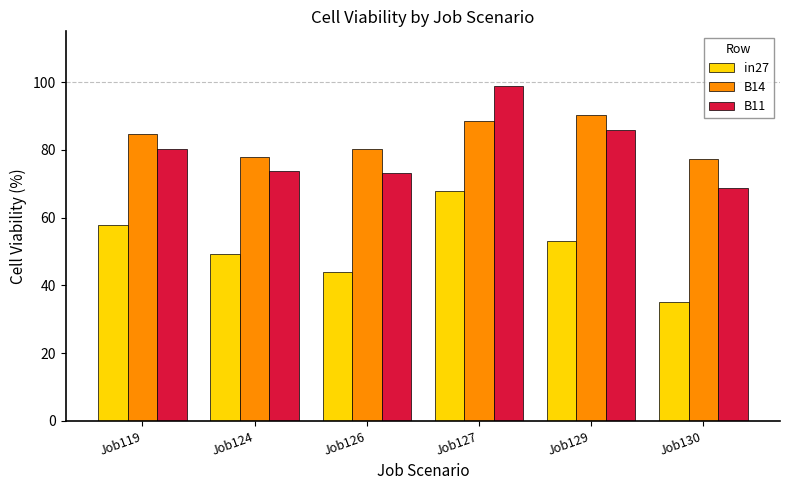

What is the maximum value shown in the chart?

98.8